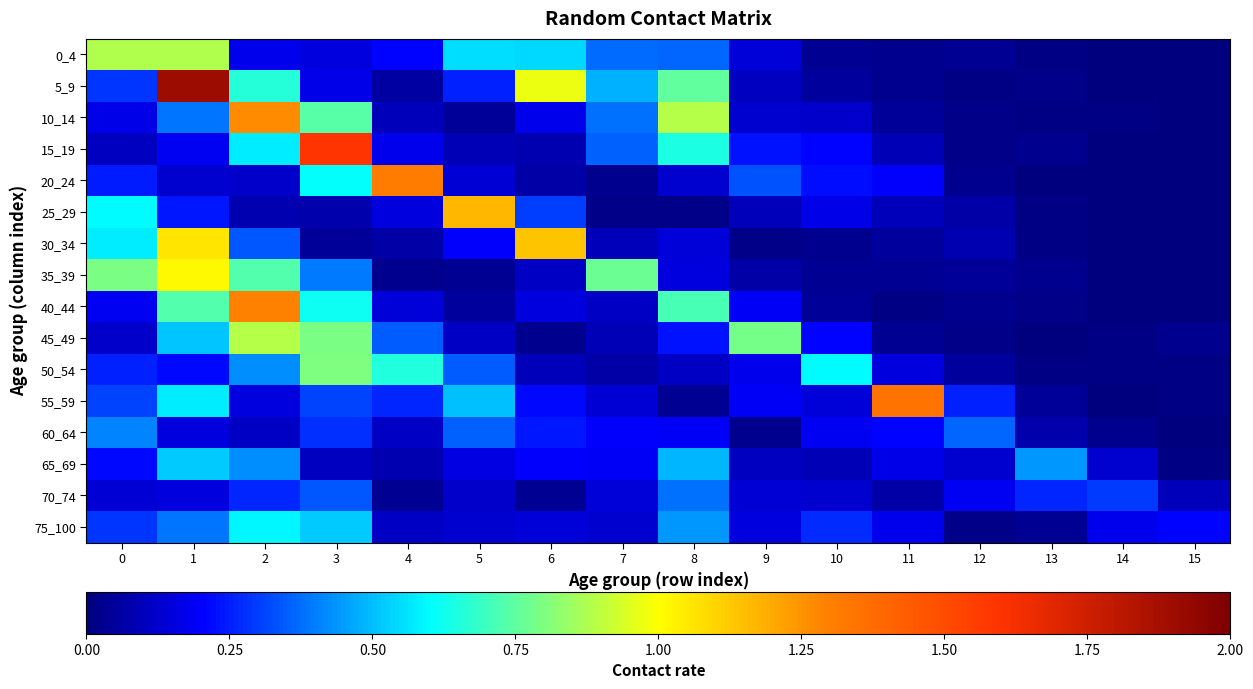

Rank the series by their maximum value, from lowest to highest.

70_74, 60_64, 65_69, 75_100, 50_54, 0_4, 45_49, 35_39, 30_34, 25_29, 10_14, 40_44, 20_24, 55_59, 15_19, 5_9